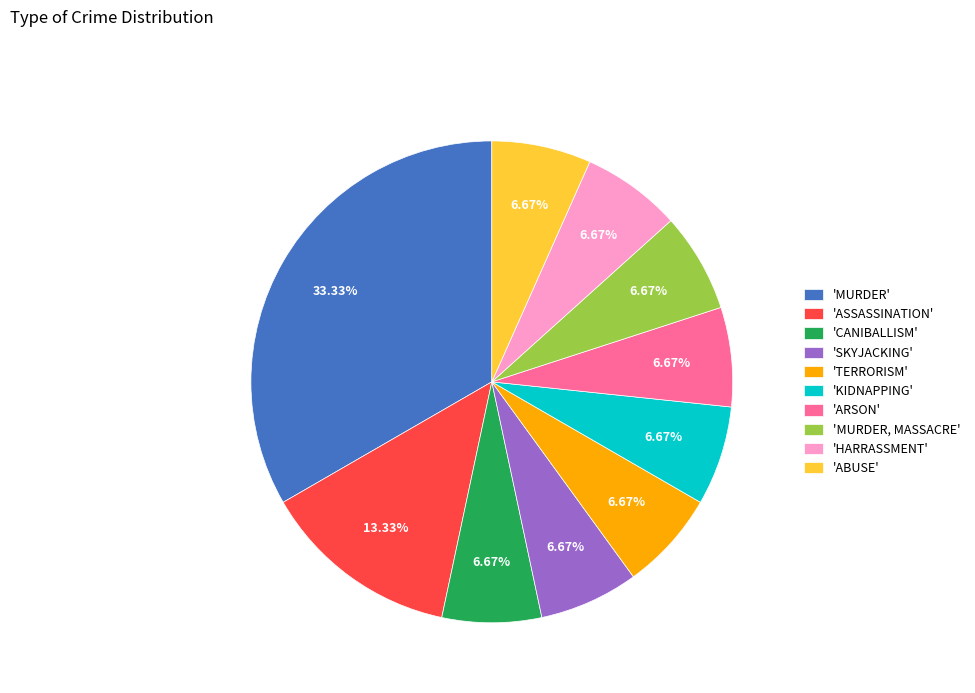

How many segments does this pie chart have?

10